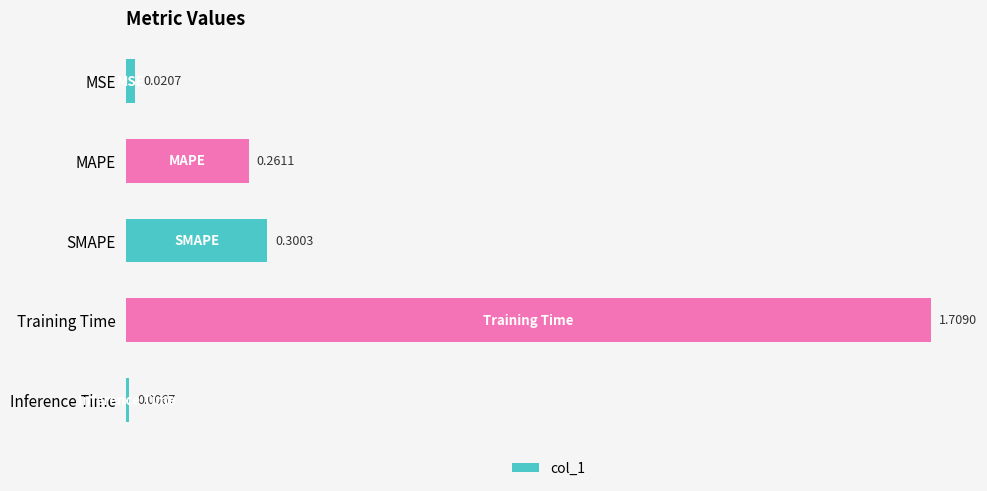

What is the change in value from SMAPE to Training Time?

+1.4